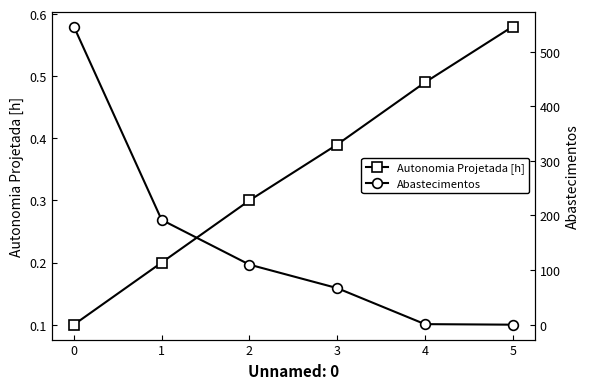

The value of Abastecimentos at 1 is 192.0. True or false?

True